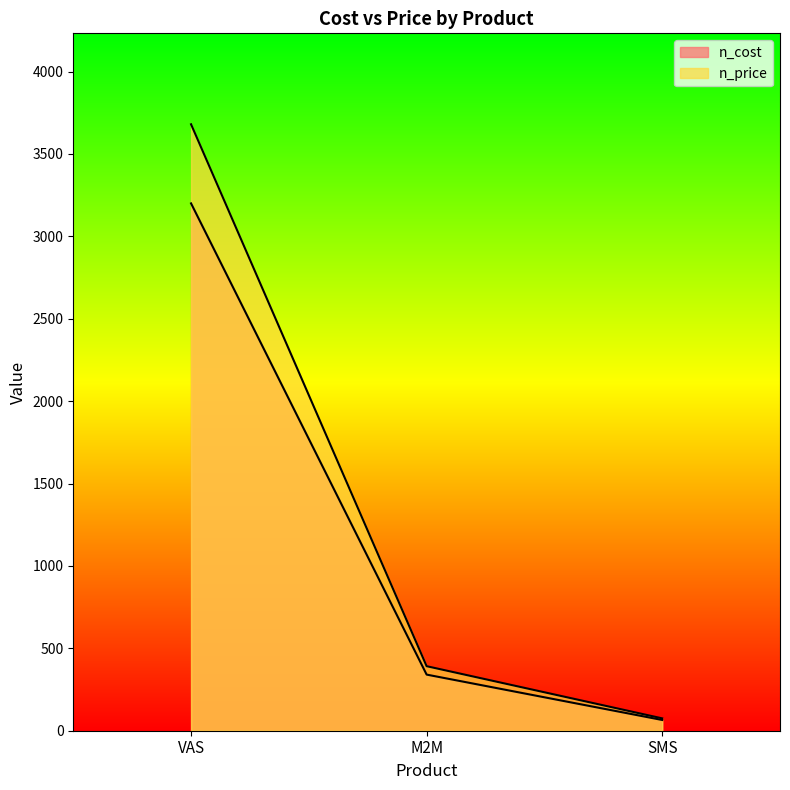

How many lines are shown in the chart?

2